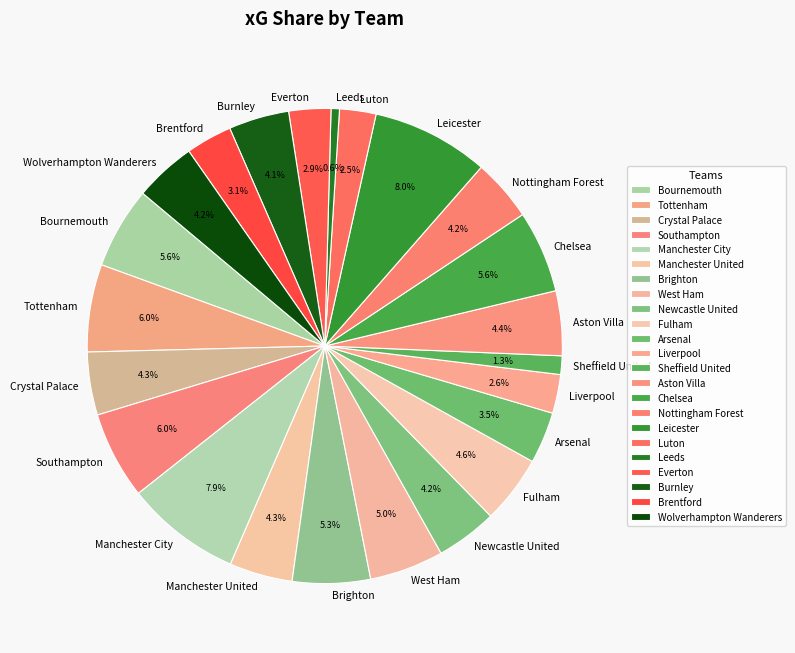

Count the number of slices in the pie.

23